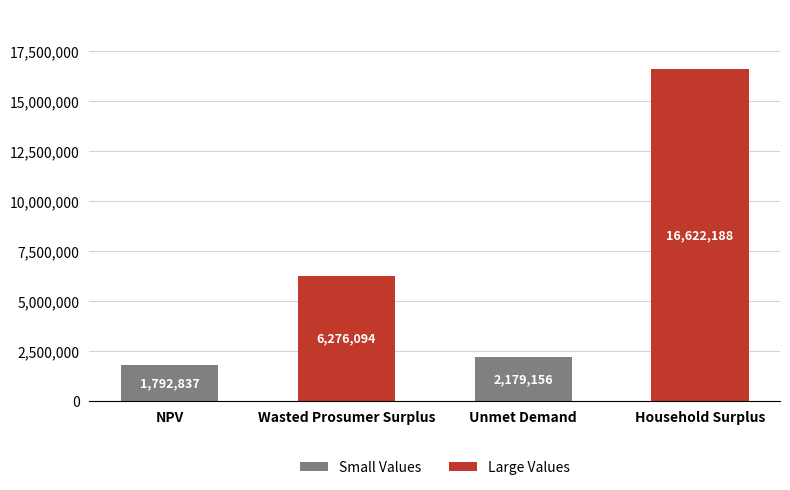

Rank the categories by value from lowest to highest.

NPV, Unmet Demand, Wasted Prosumer Surplus, Household Surplus